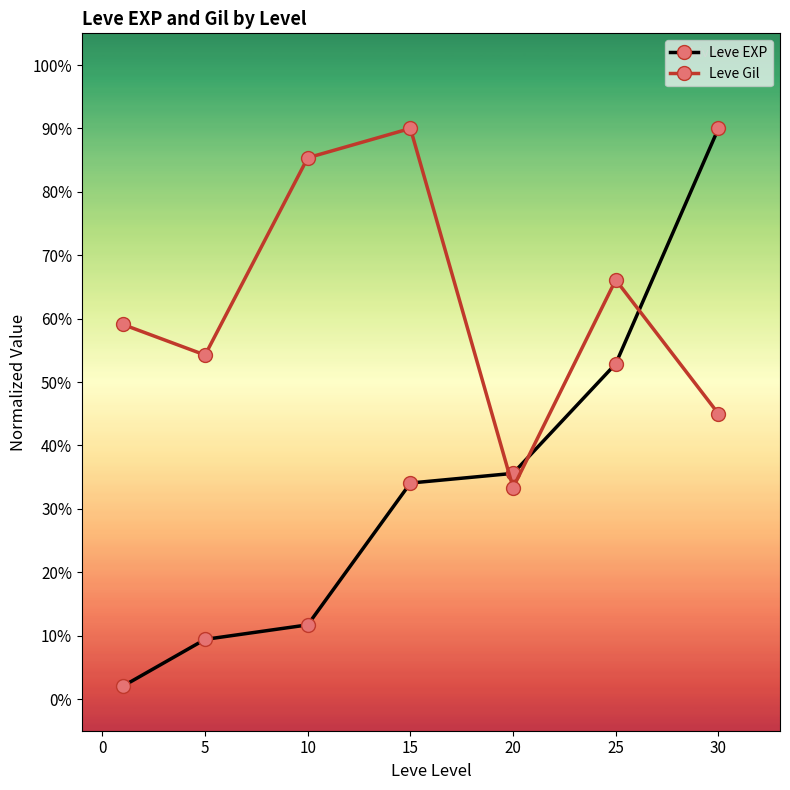

True or false: Leve EXP has more than 1 interior local peaks.

False